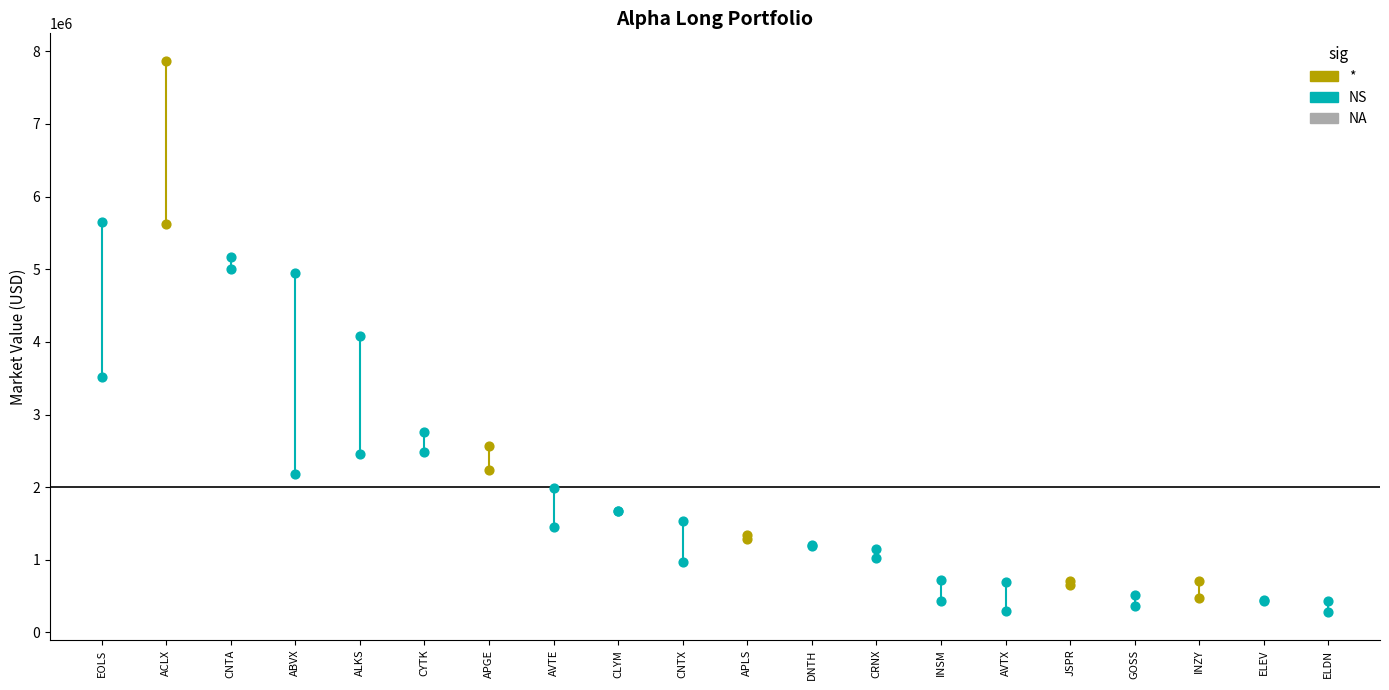

Which series has the largest total across all categories?

MarketValue